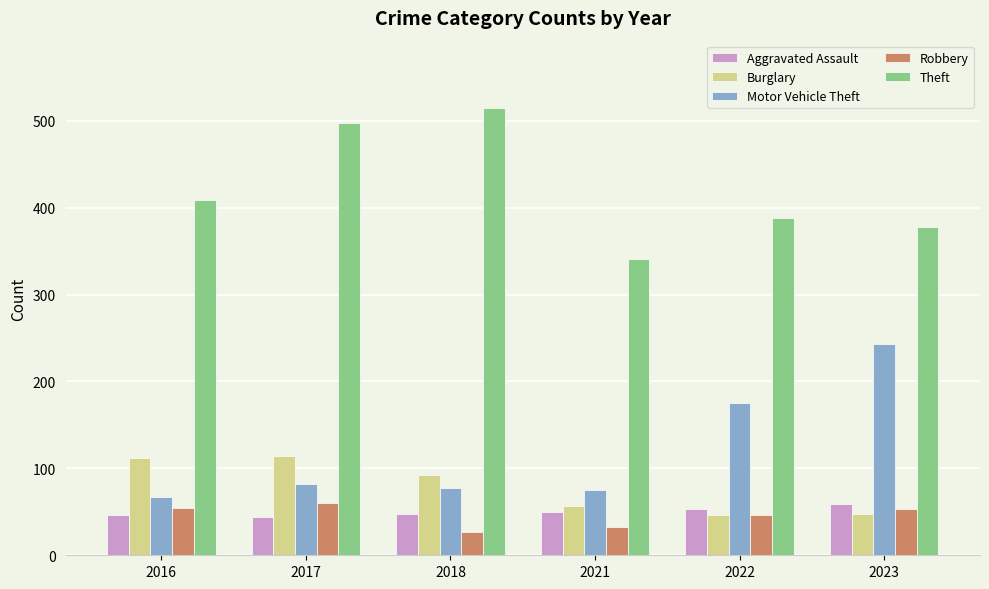

What is the difference between the maximum and minimum values in the Aggravated Assault series?

15